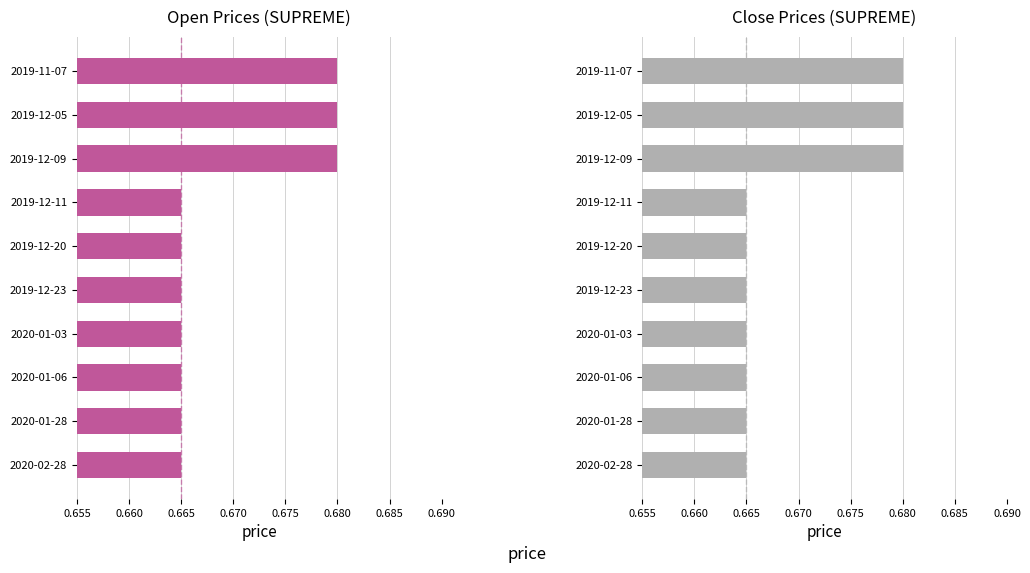

What is the highest value of the open series?

0.7